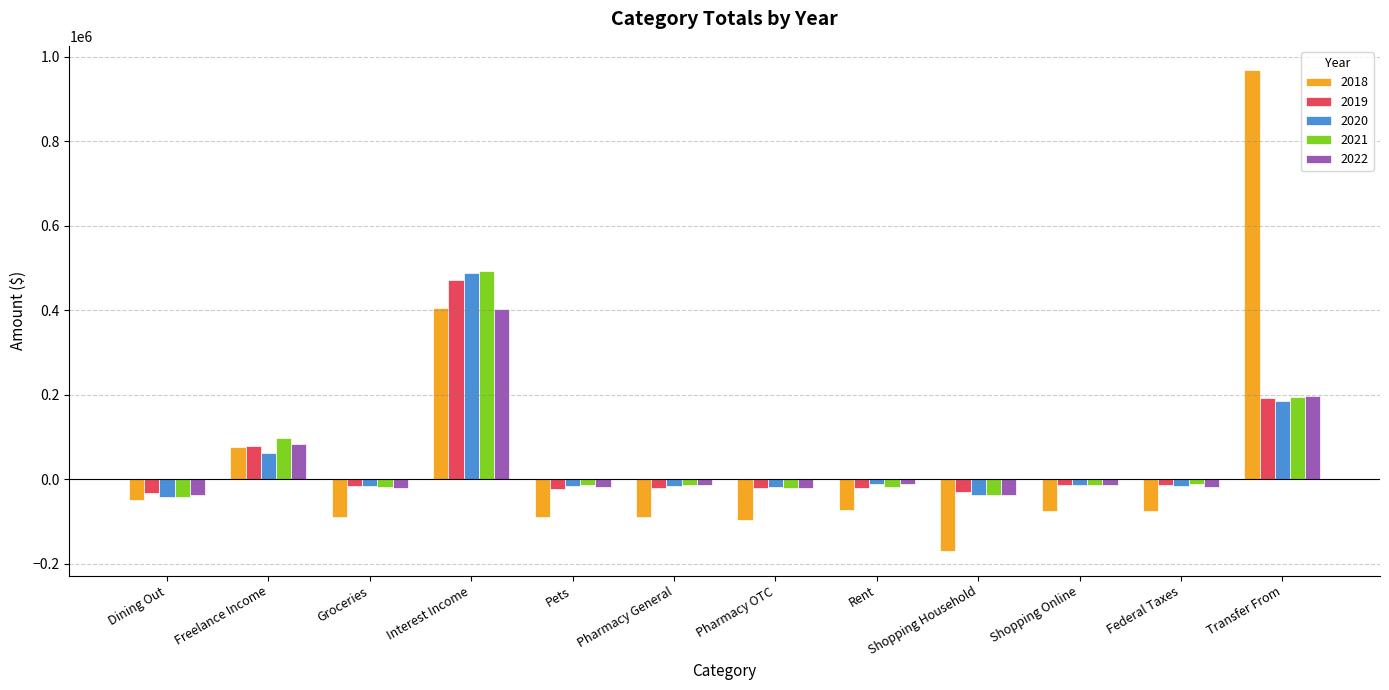

At which label does 2021 first exceed -13904?

Freelance Income